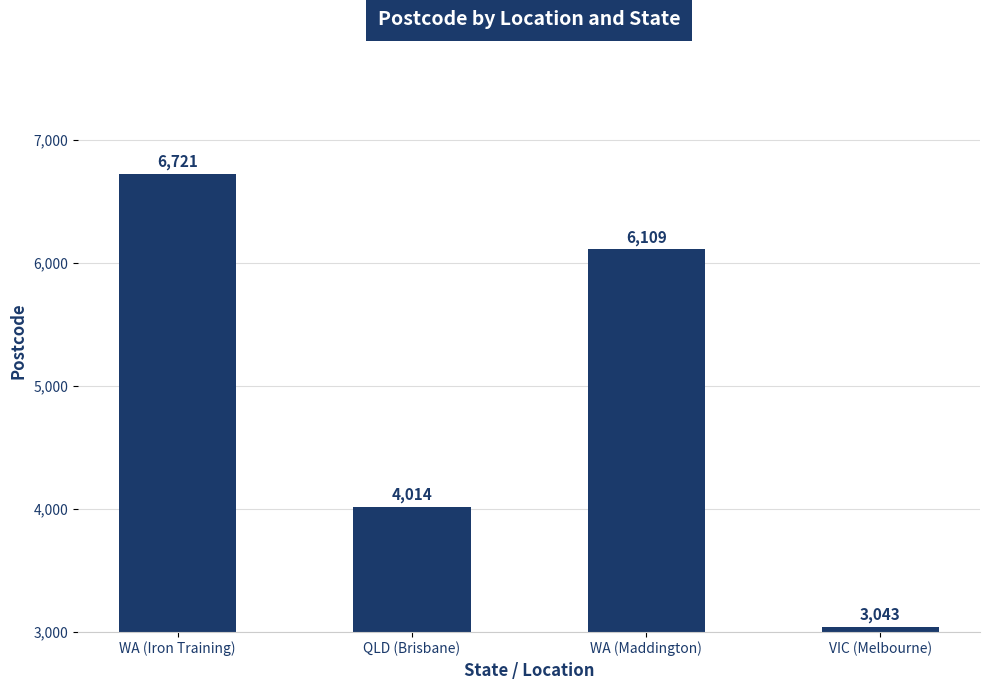

List the labels in order of value, largest first.

WA (Iron Training), WA (Maddington), QLD (Brisbane), VIC (Melbourne)